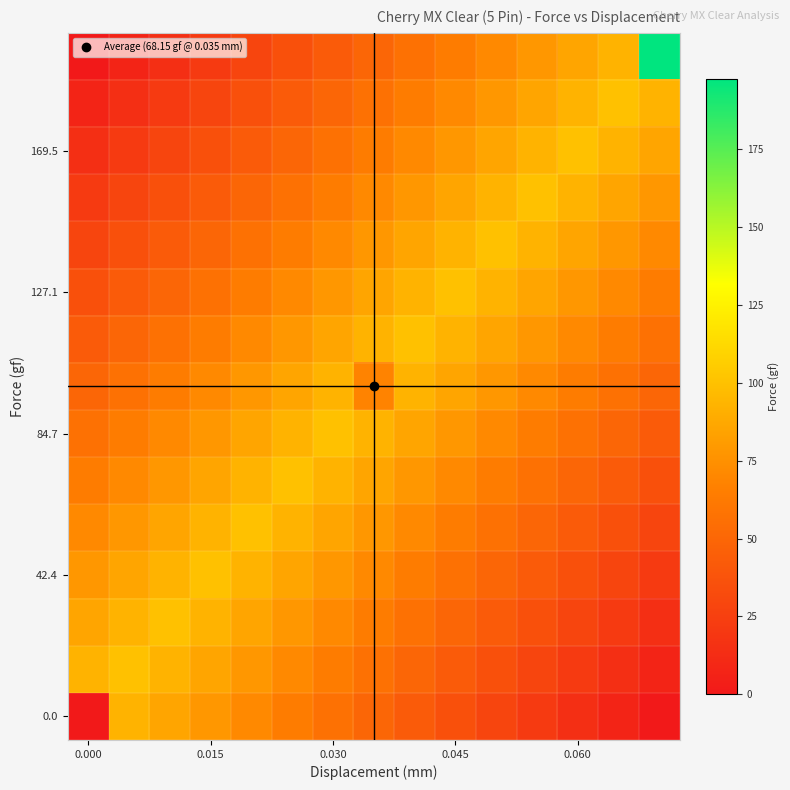

How many series are shown in this chart?

15